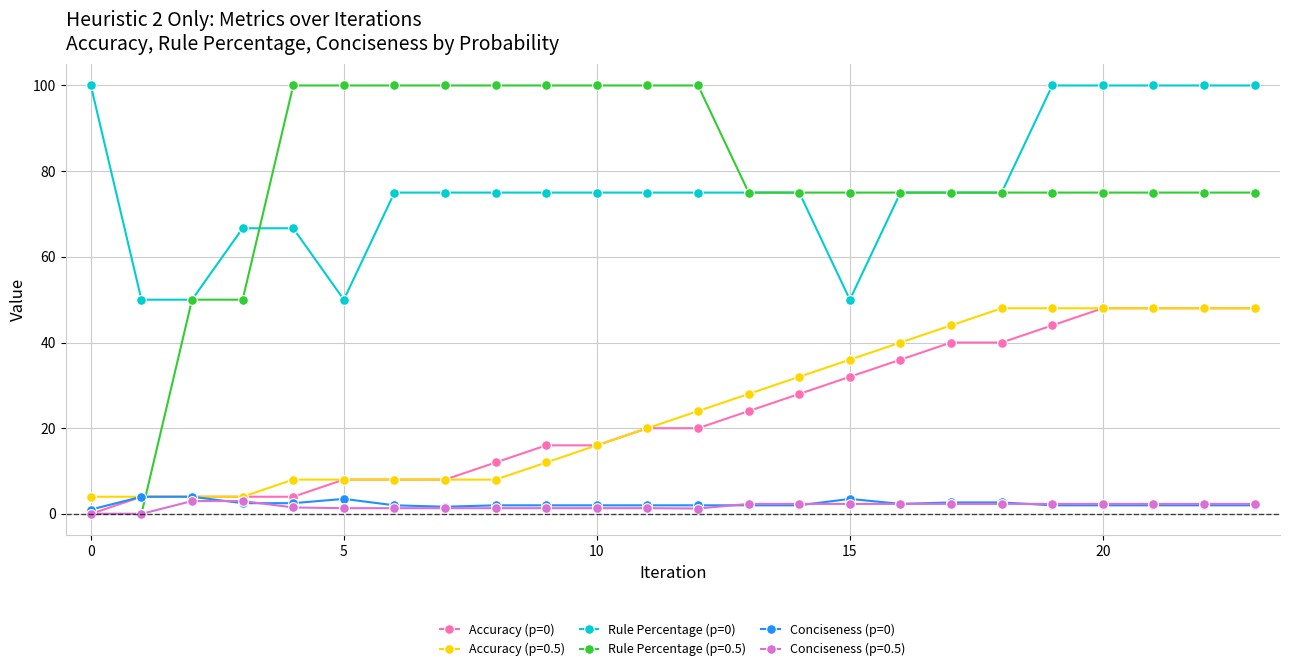

Which series has the largest range (max minus min)?

Rule Percentage (p=0.5)